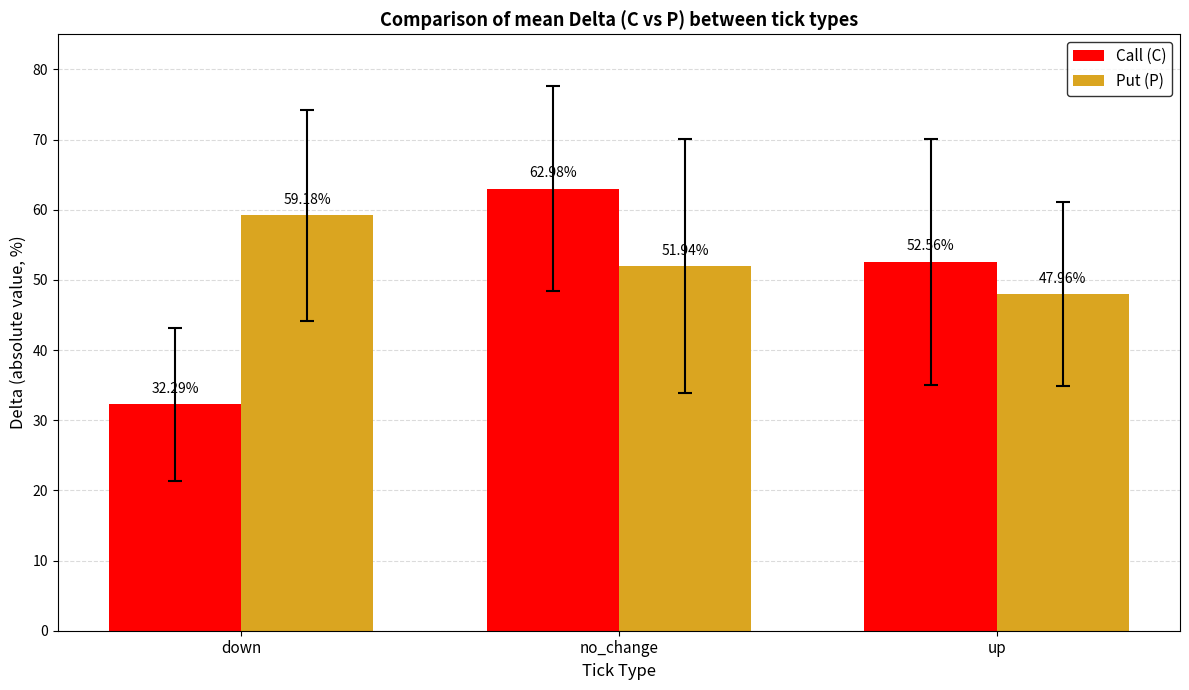

How many groups of bars are there?

3